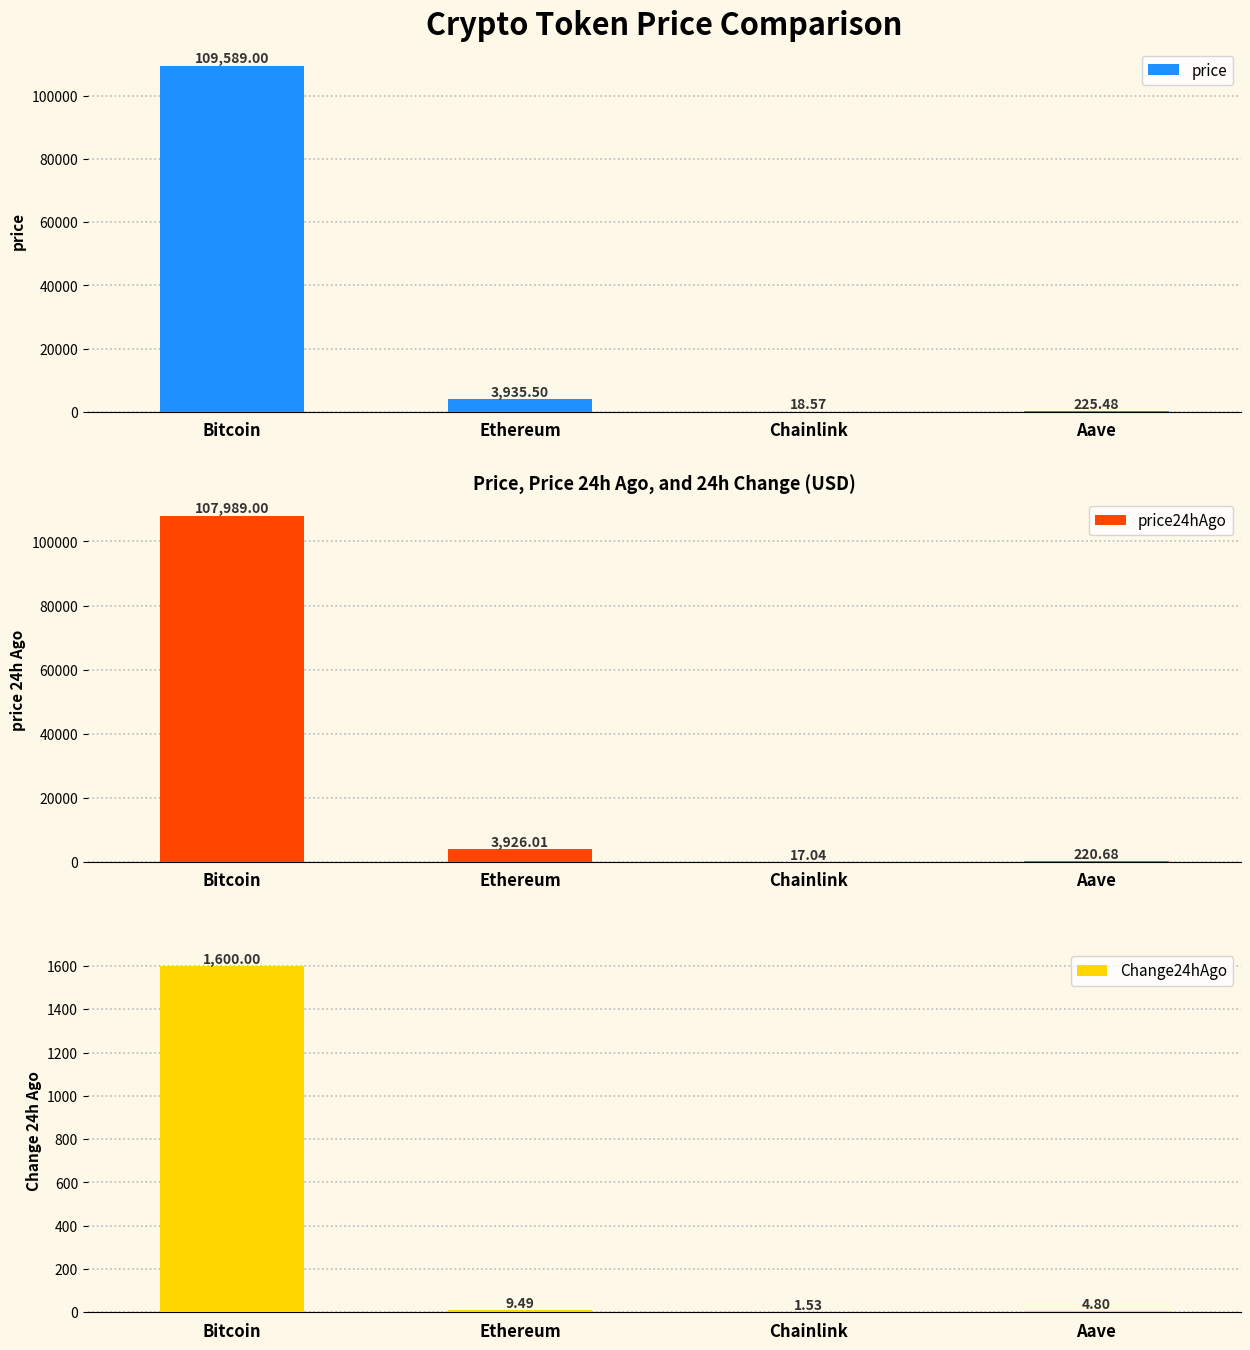

What is the difference between the price24hAgo values at Ethereum and Aave?

3705.3